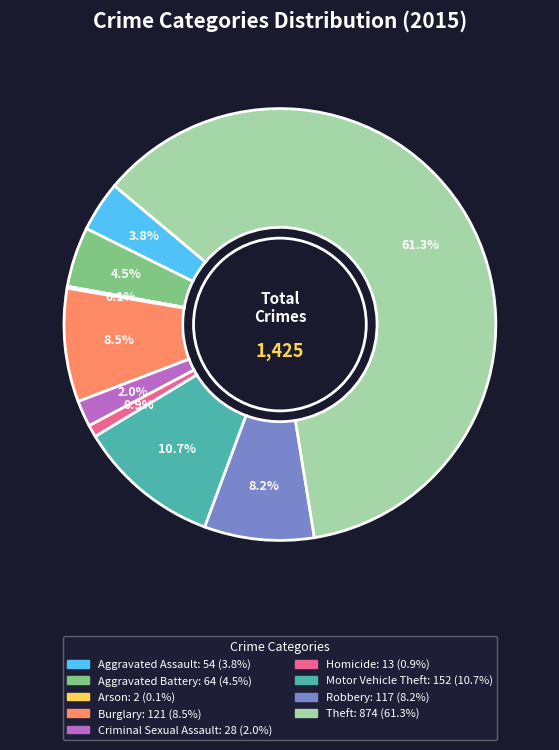

Between Burglary and Criminal Sexual Assault, which is larger?

Burglary